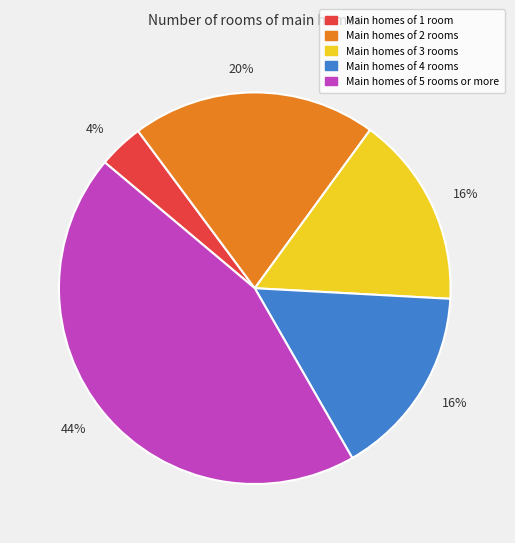

How many slices are in this pie chart?

5